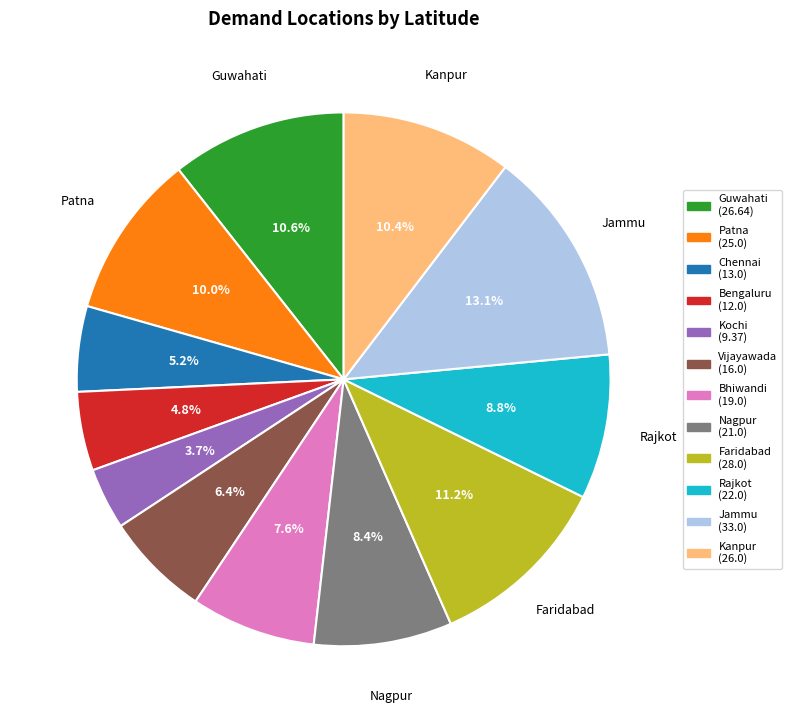

Is there a majority slice in this chart?

No